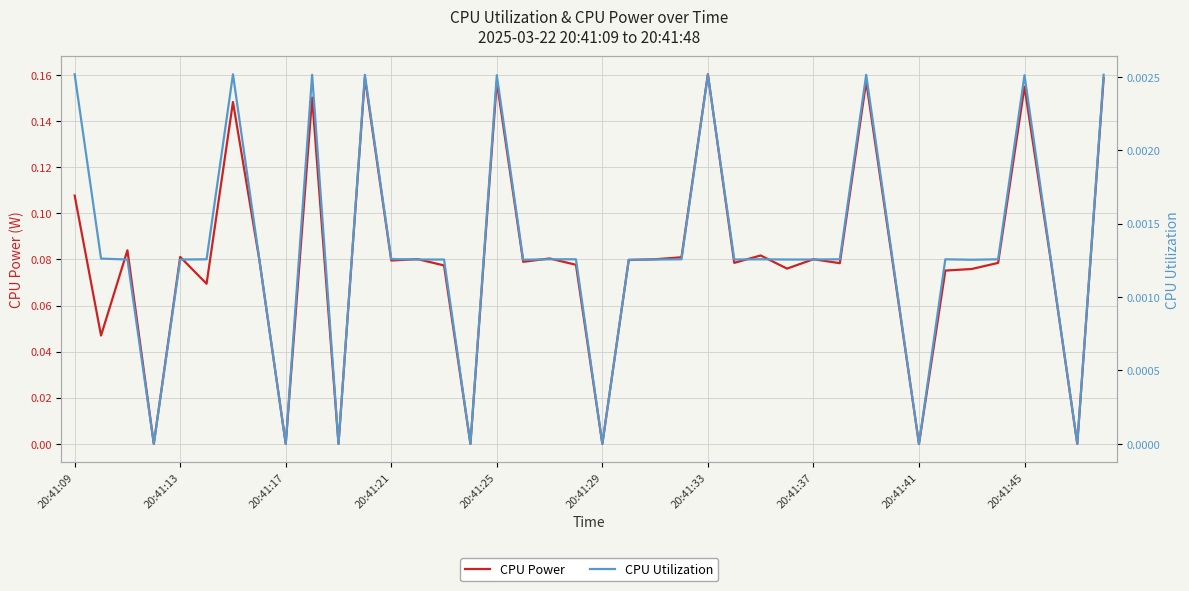

How many data points in CPU Utilization are above 0?

33